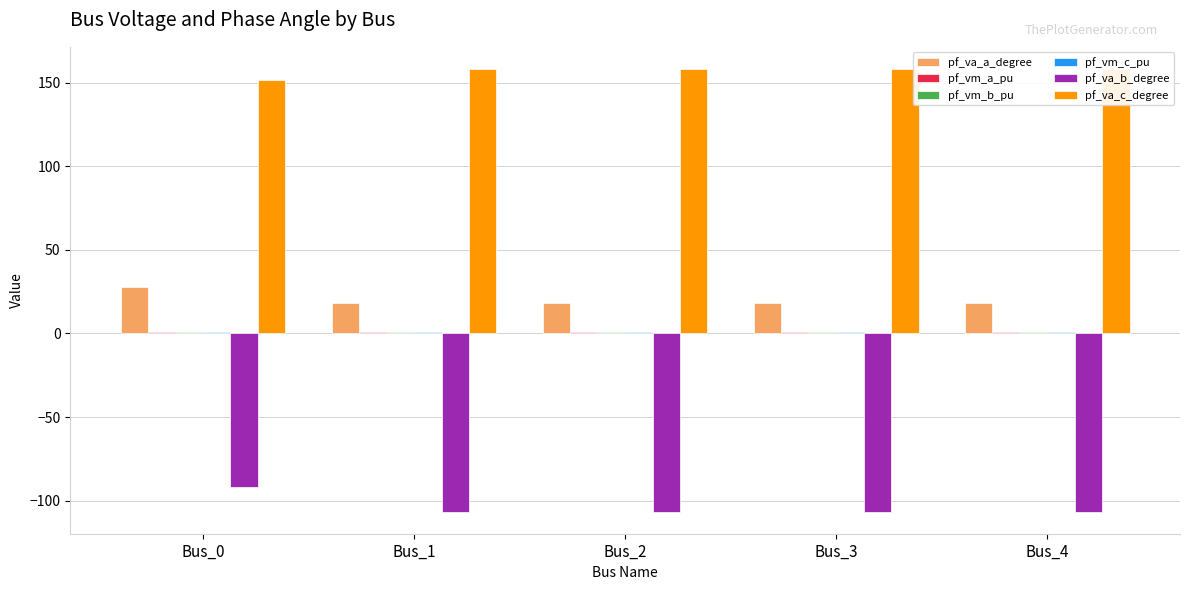

What is the minimum value for pf_va_c_degree?

151.4